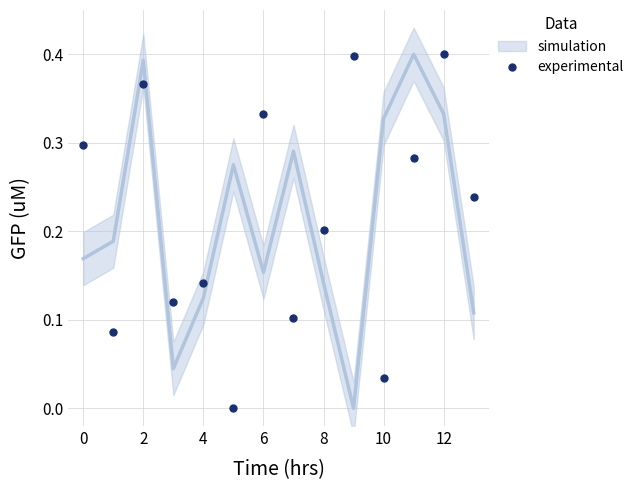

The value of experimental at 12 is 0.4. True or false?

True